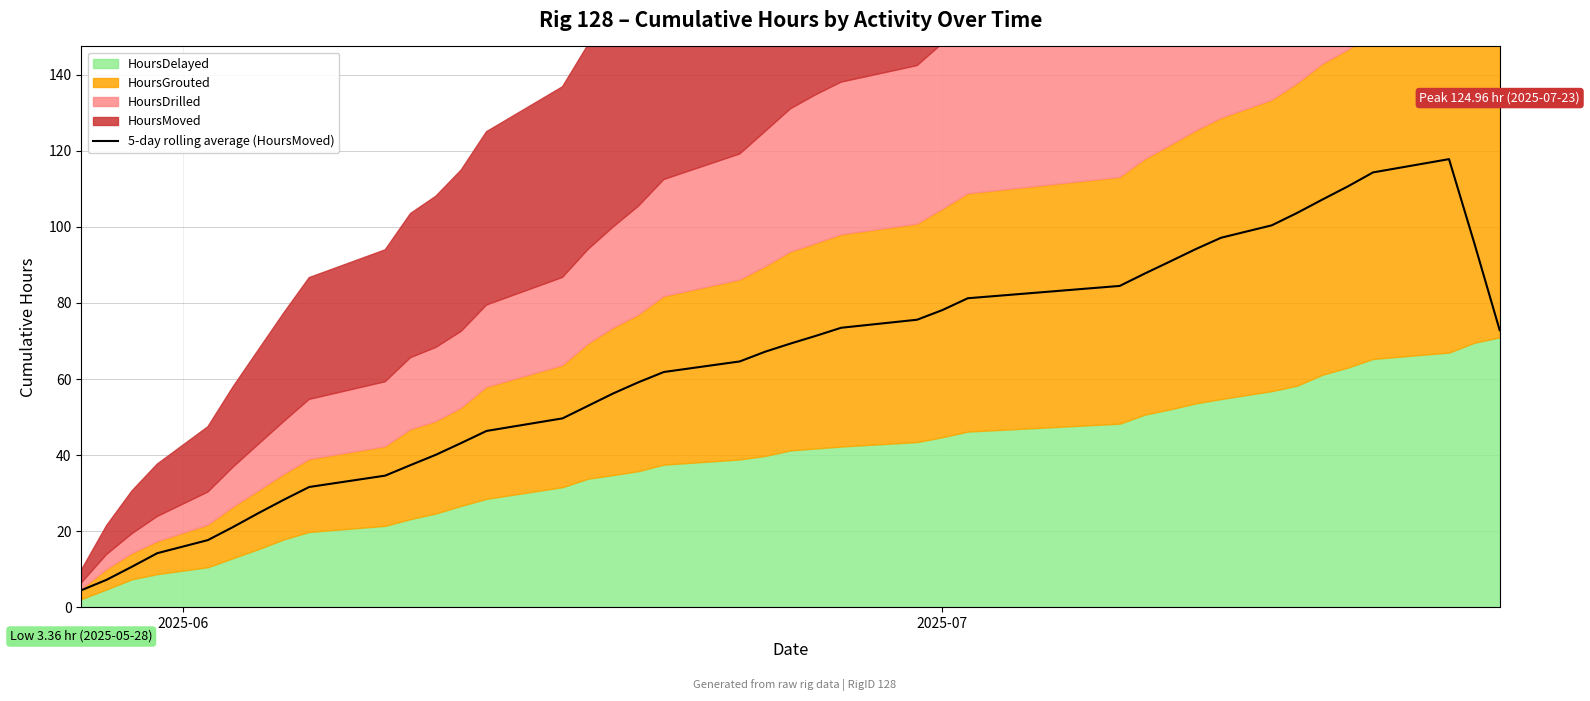

What is the lowest value of the 5-day rolling average (HoursMoved) series?

4.4